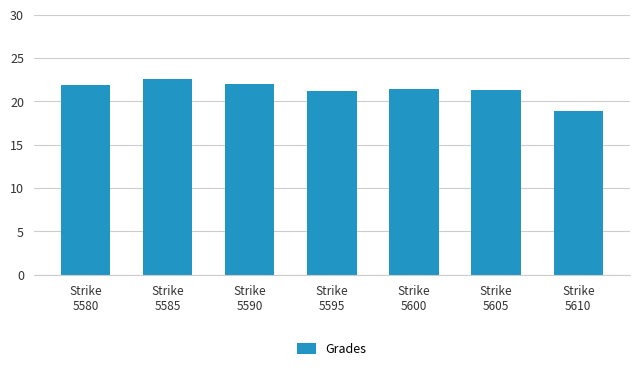

What is the average value?

21.3